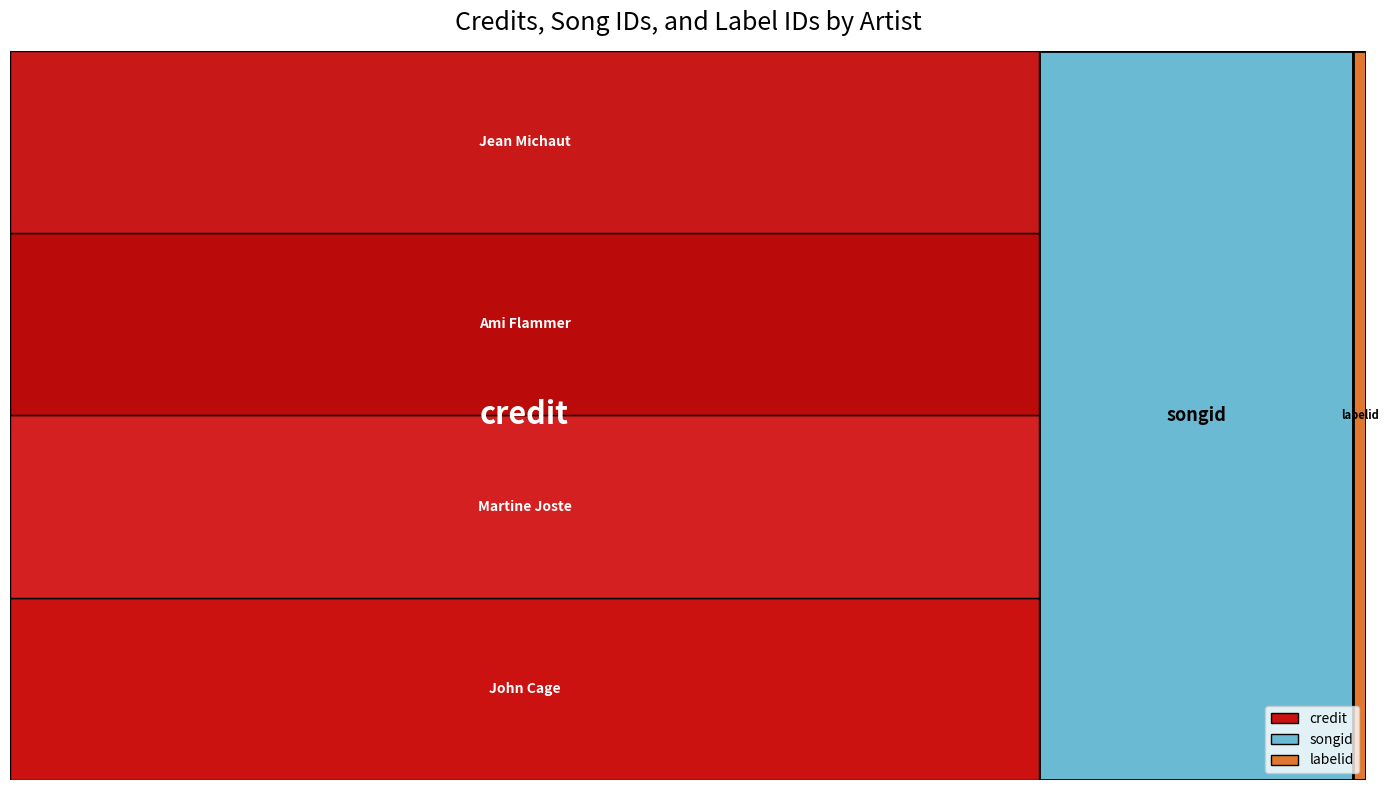

Reading left to right, transcribe all the data shown in this chart.

credit: 1798609	1798609	1798609	1798609
songid: 549219	549219	549219	549219
labelid: 22583	22583	22583	22583